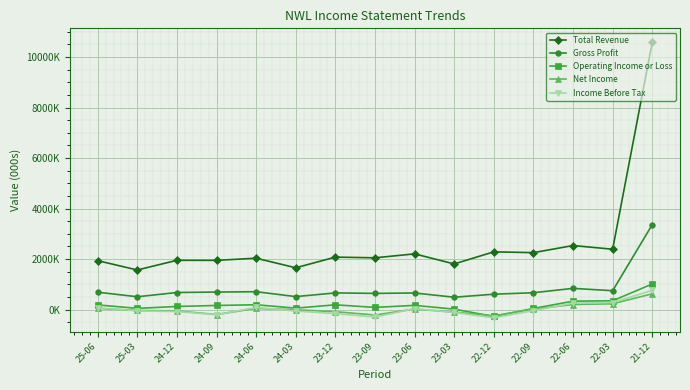

How many values in the Total Revenue series are below 2048000?

7